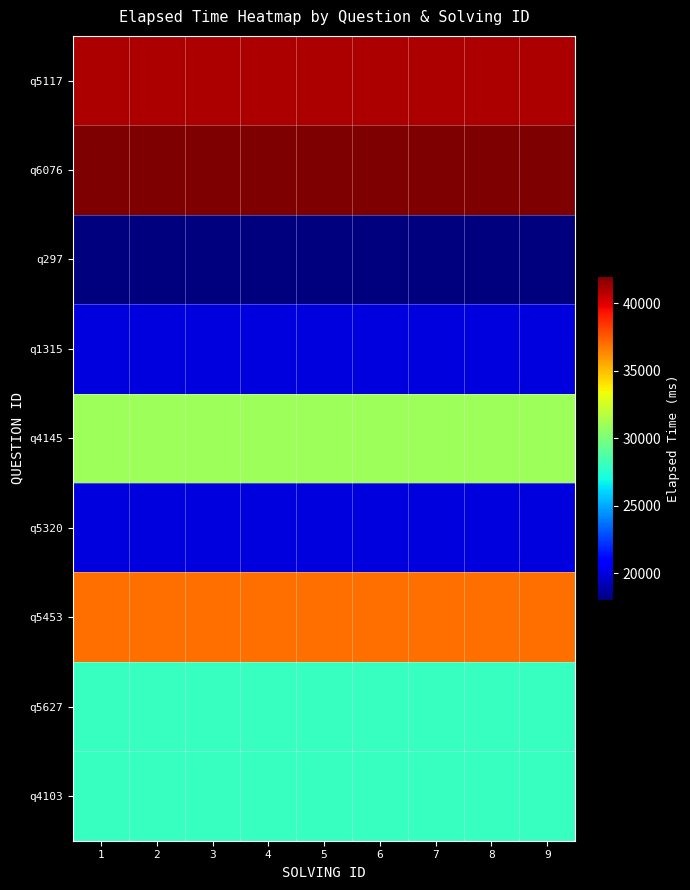

What is the total value across all series at 3?

265000